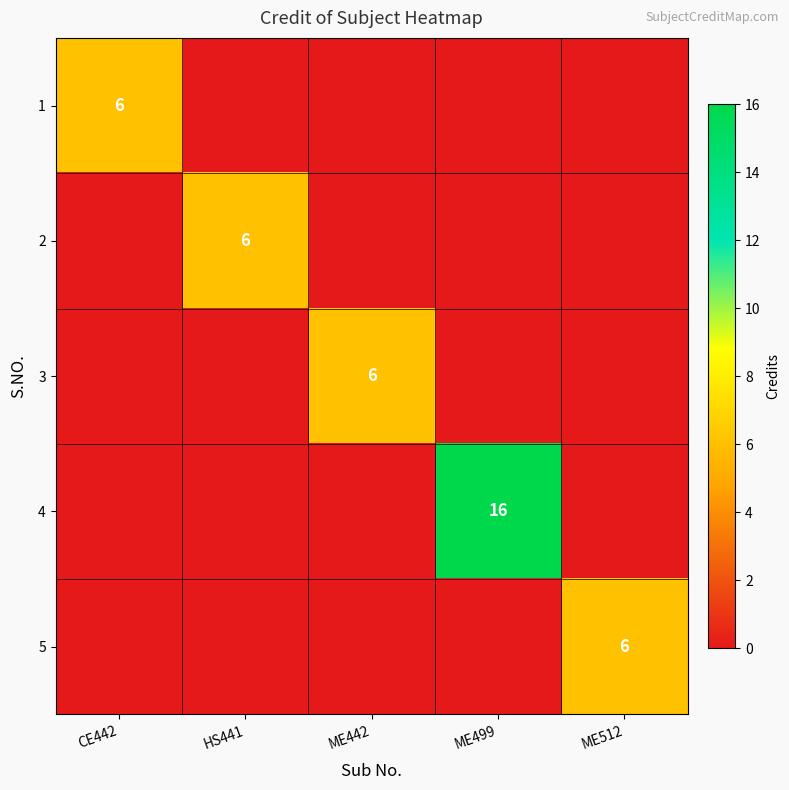

True or false: 2 has a value of 4 at HS441.

False